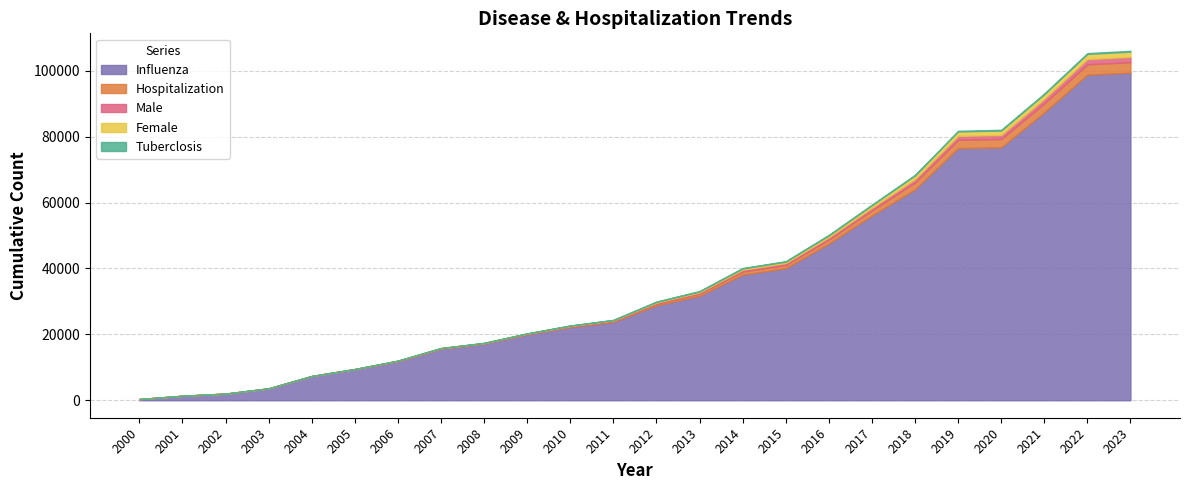

Where is the first local maximum for Female?

2006